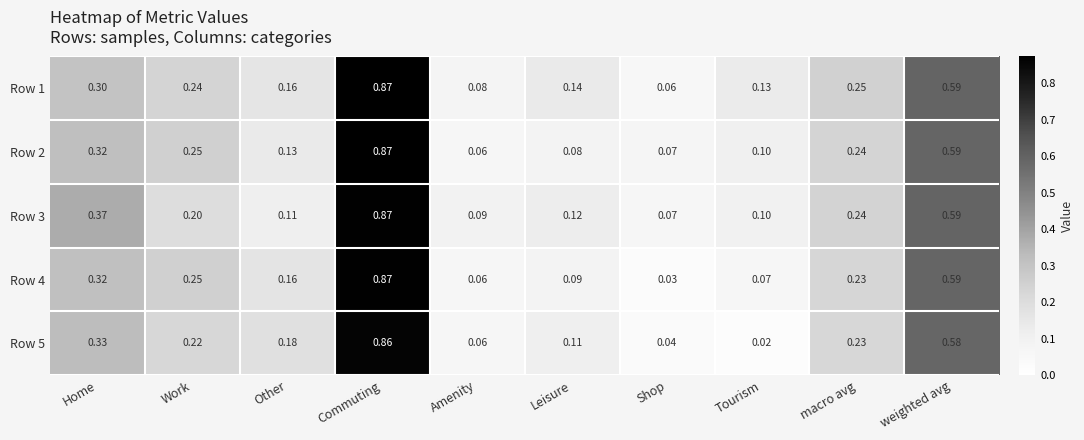

Which category has the highest value across all series?

Commuting